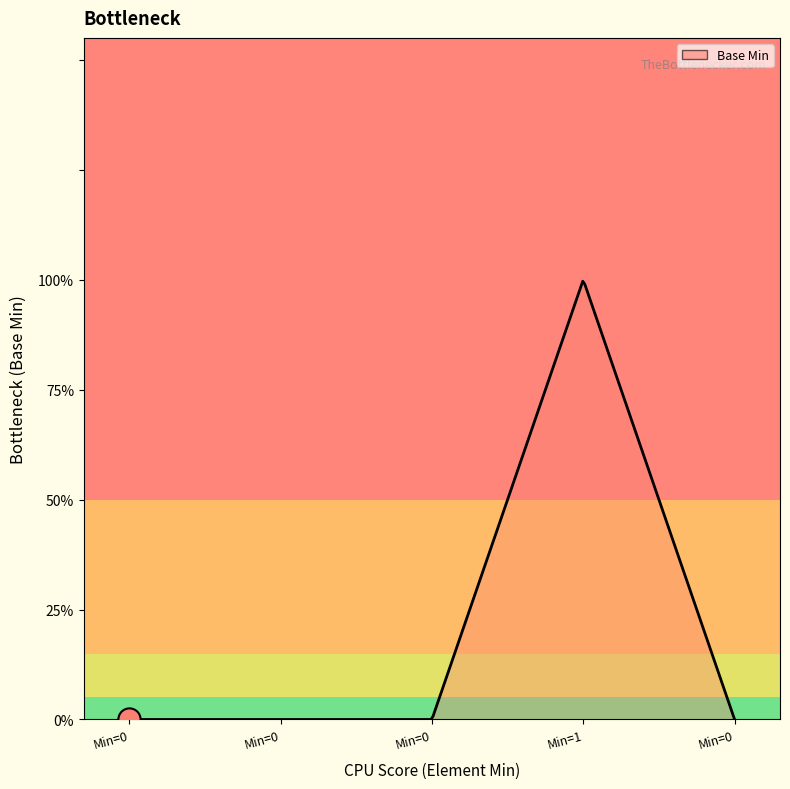

Is this an area chart (filled region under the line)?

Yes